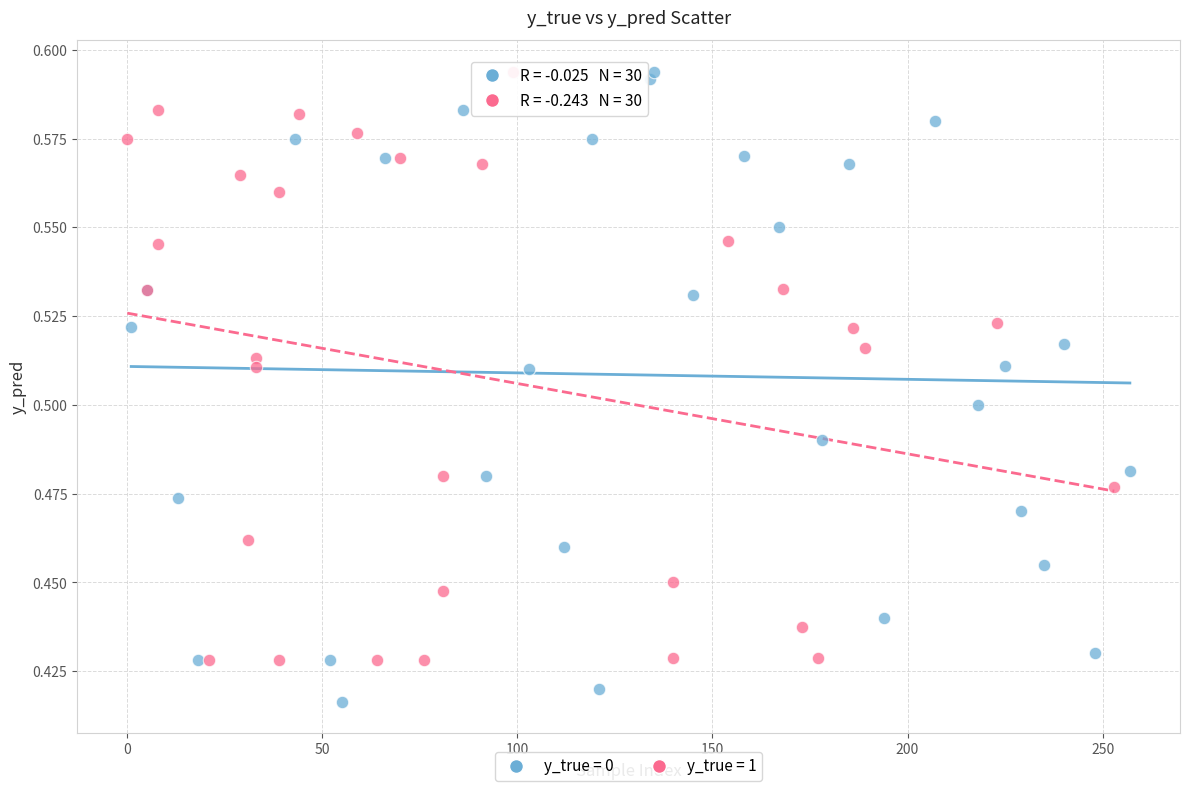

Which series has the widest spread of Y values?

y_true = 0